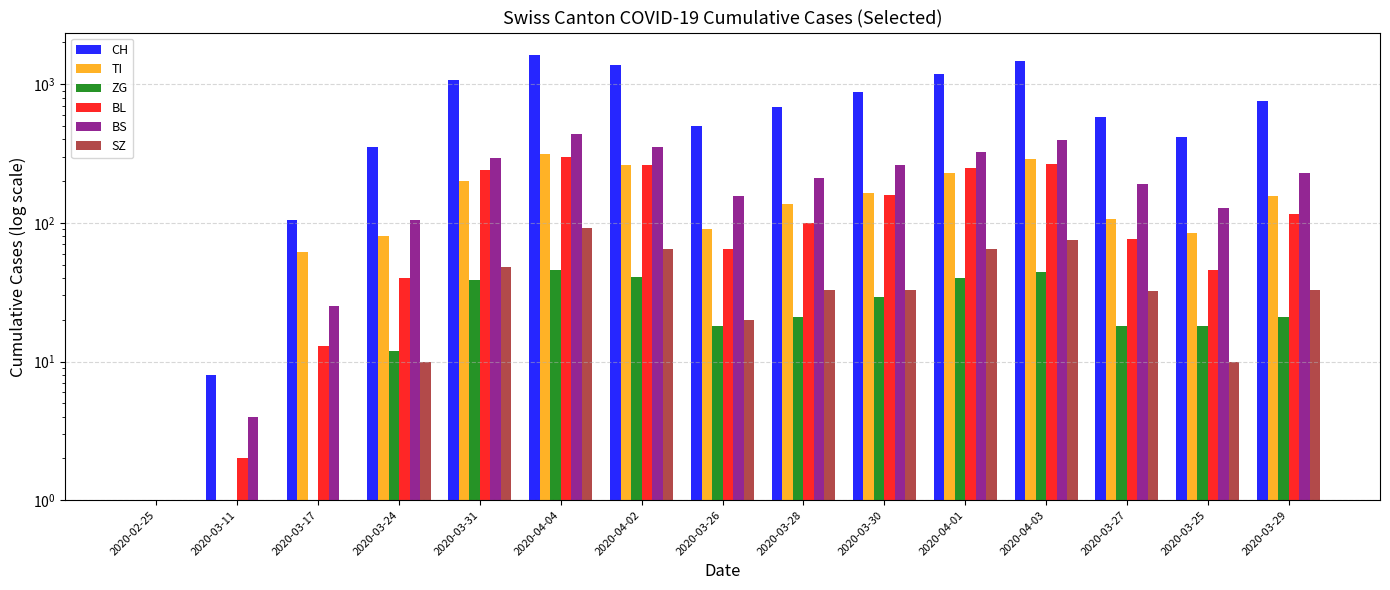

What is the minimum value shown in the chart?

1